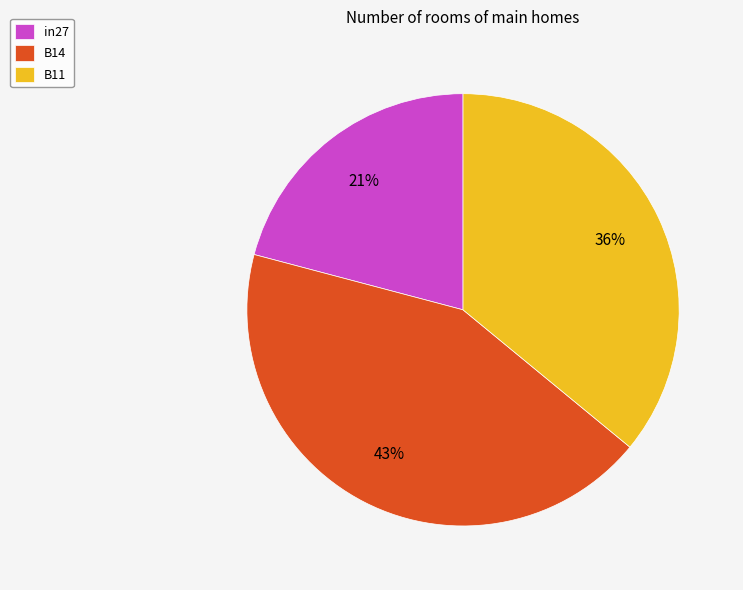

Do B14 and in27 together represent more than half of the pie?

Yes